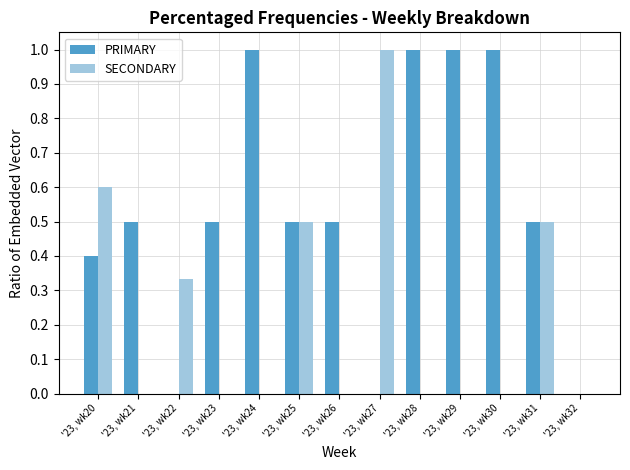

The PRIMARY series shows 0.9 at '23, wk21. True or false?

False